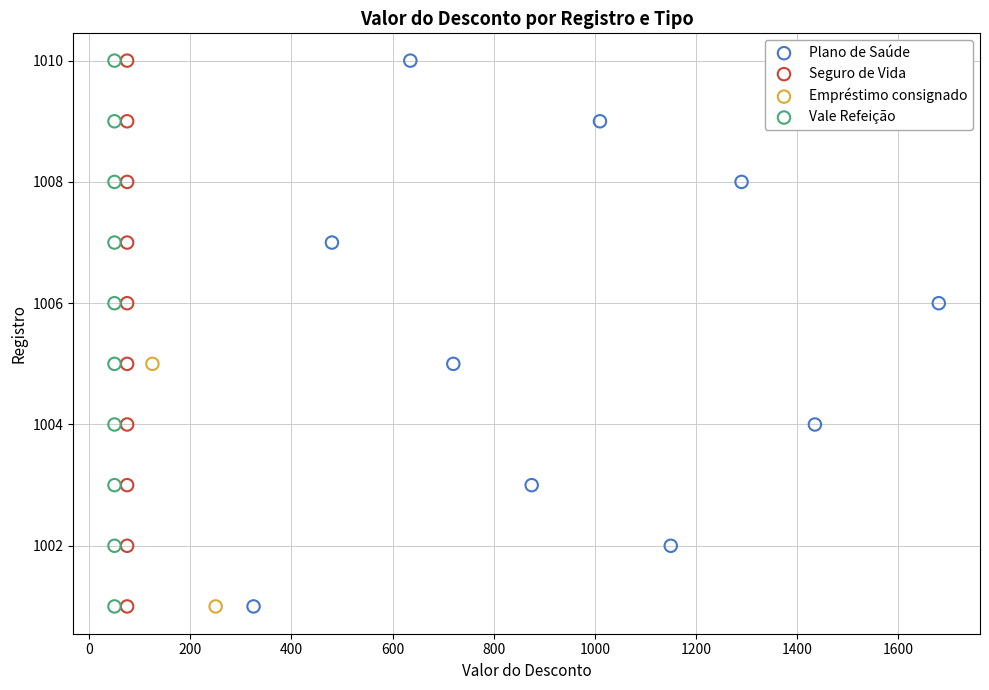

What are all the series names shown in the legend?

Plano de Saúde, Seguro de Vida, Empréstimo consignado, Vale Refeição